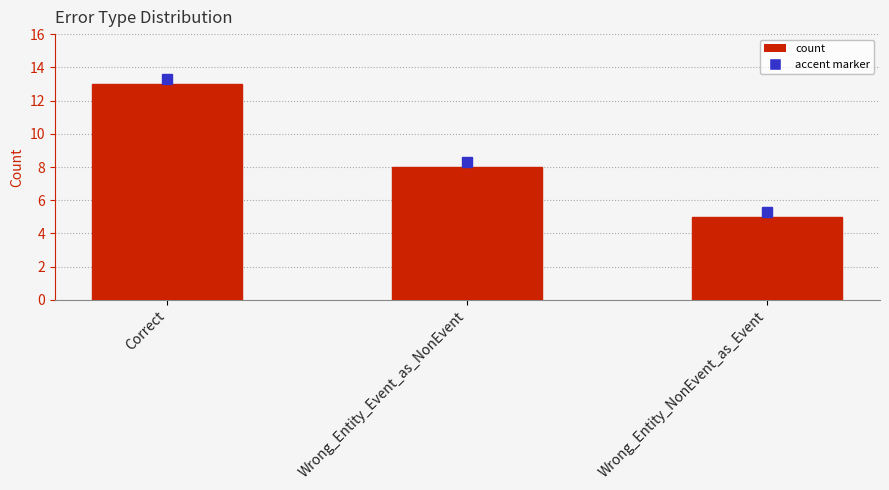

At which label does the data first exceed 8?

Correct